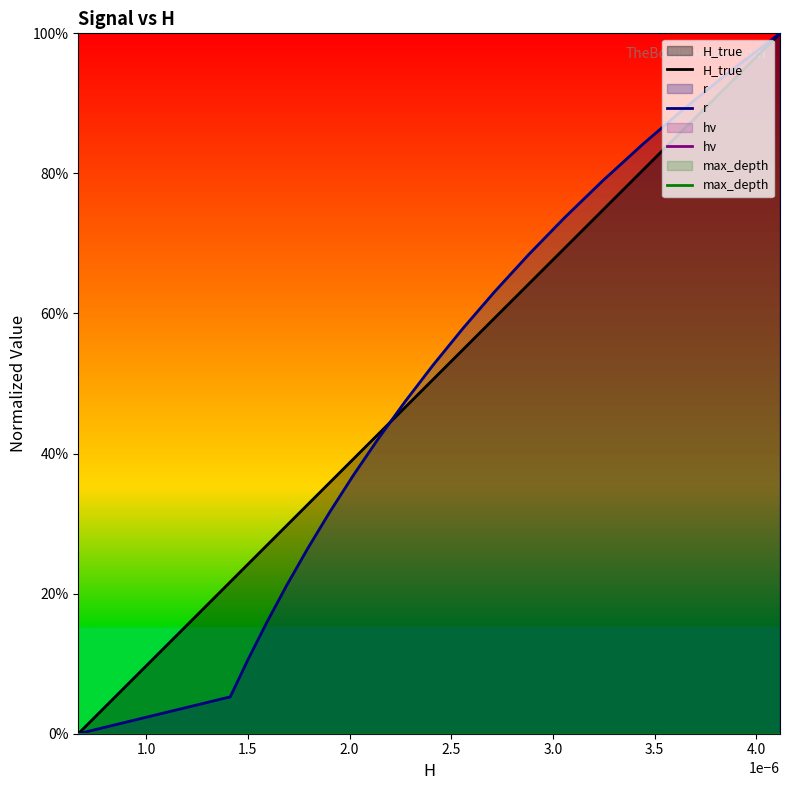

What are all the series names shown in the legend?

H_true, r, hν, max_depth